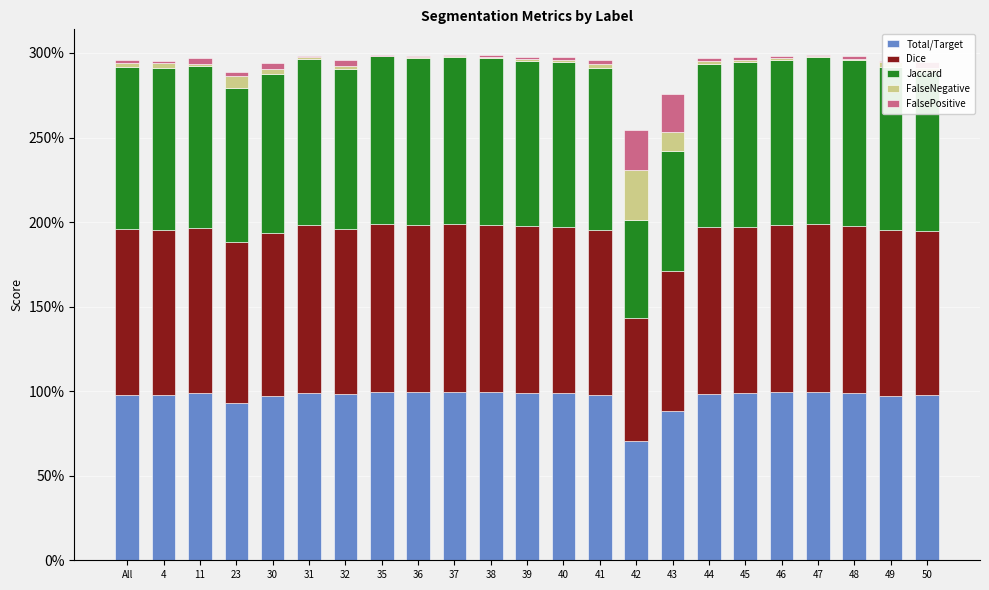

Where is FalseNegative nearest to the value 0?

35